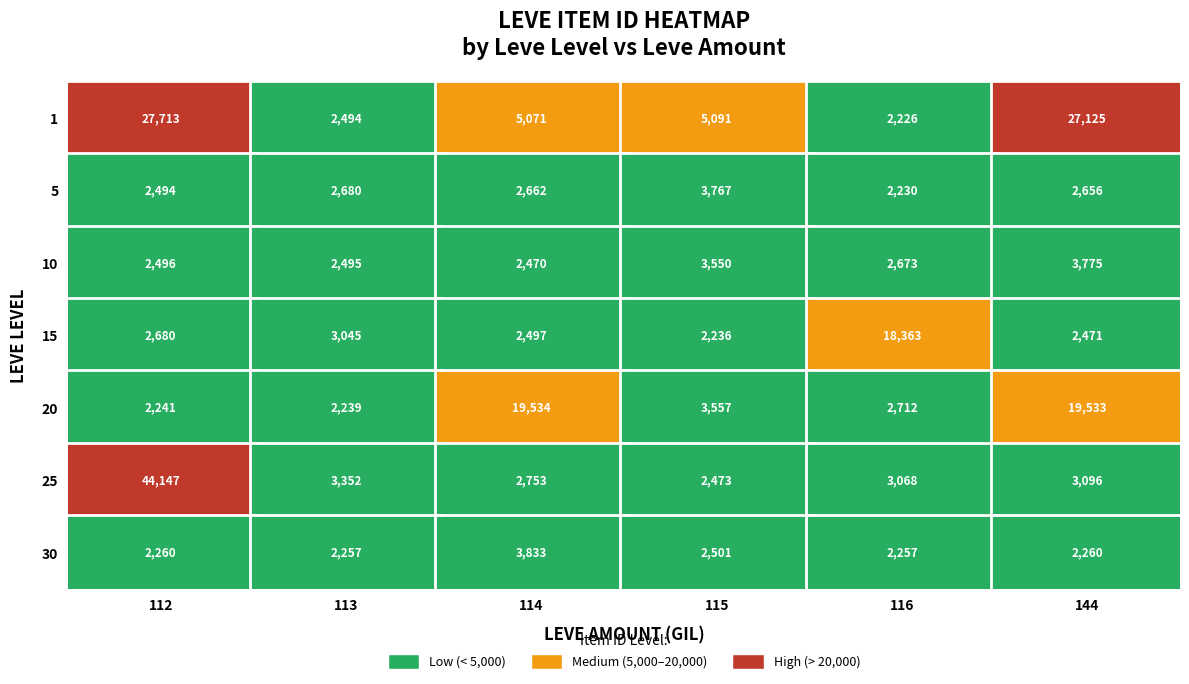

What is the difference between the maximum and minimum values in the 25 series?

41674